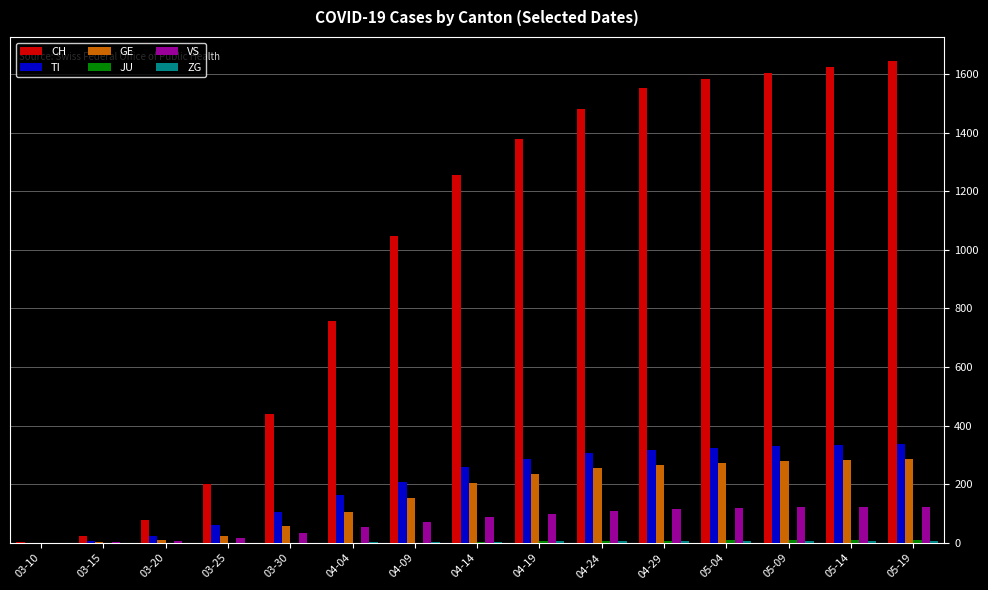

Is the value of TI at 04-04 greater than the value of GE at 05-19?

No